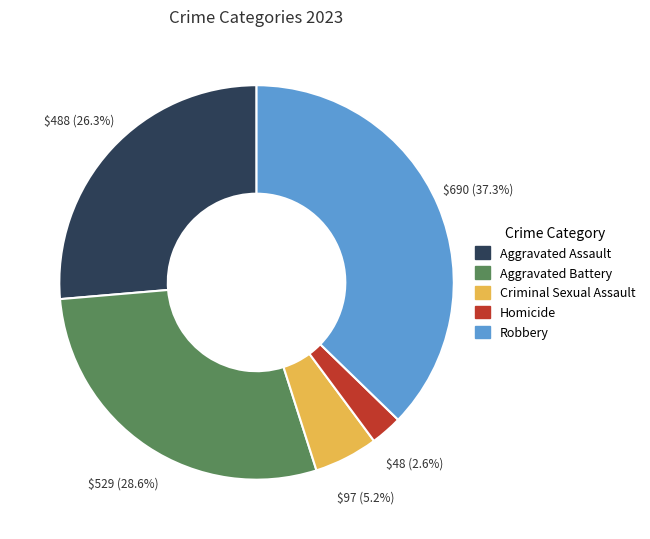

Between Robbery and Criminal Sexual Assault, which is larger?

Robbery